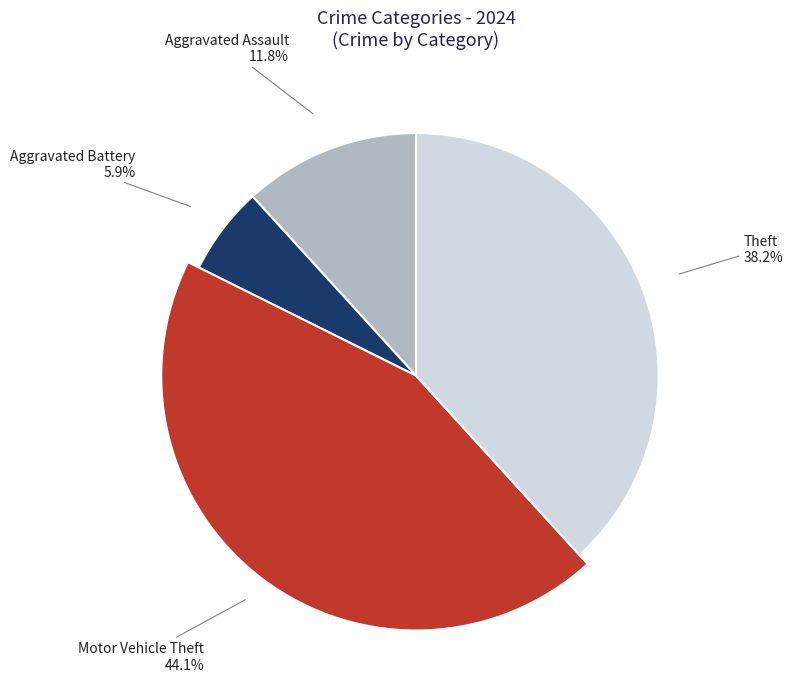

What is the ratio of the value at Aggravated Assault to the value at Motor Vehicle Theft?

0.3